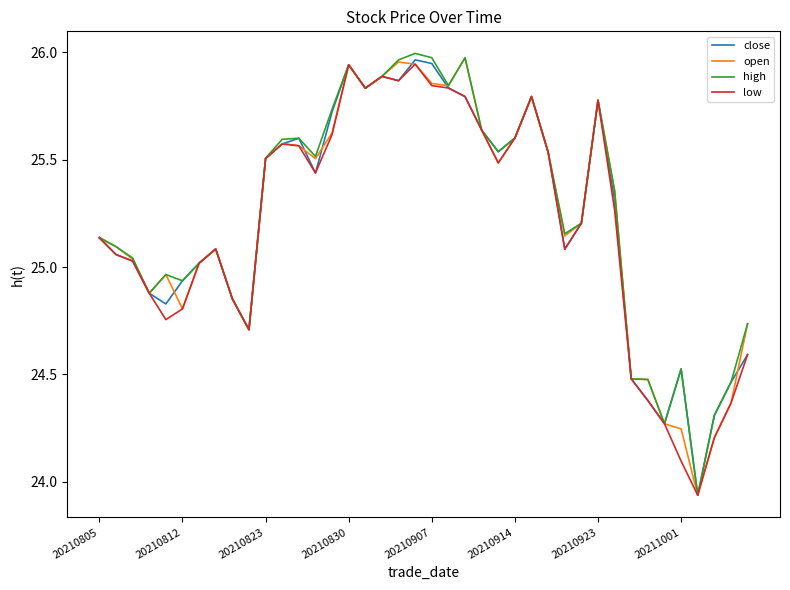

Is the value of close at 20211001 greater than the value of low at 20210805?

No